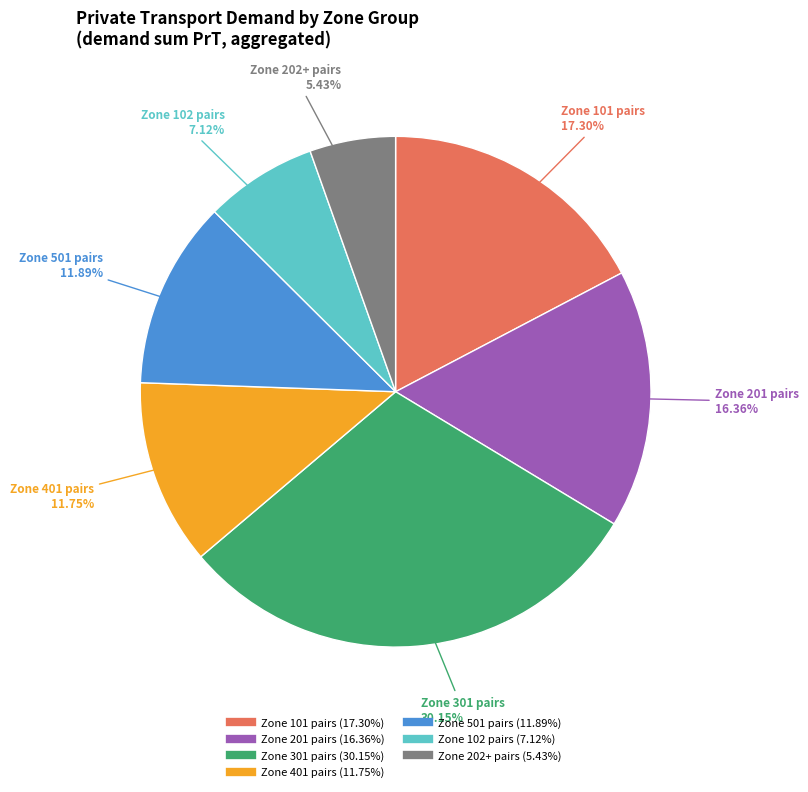

Is there a majority slice in this chart?

No